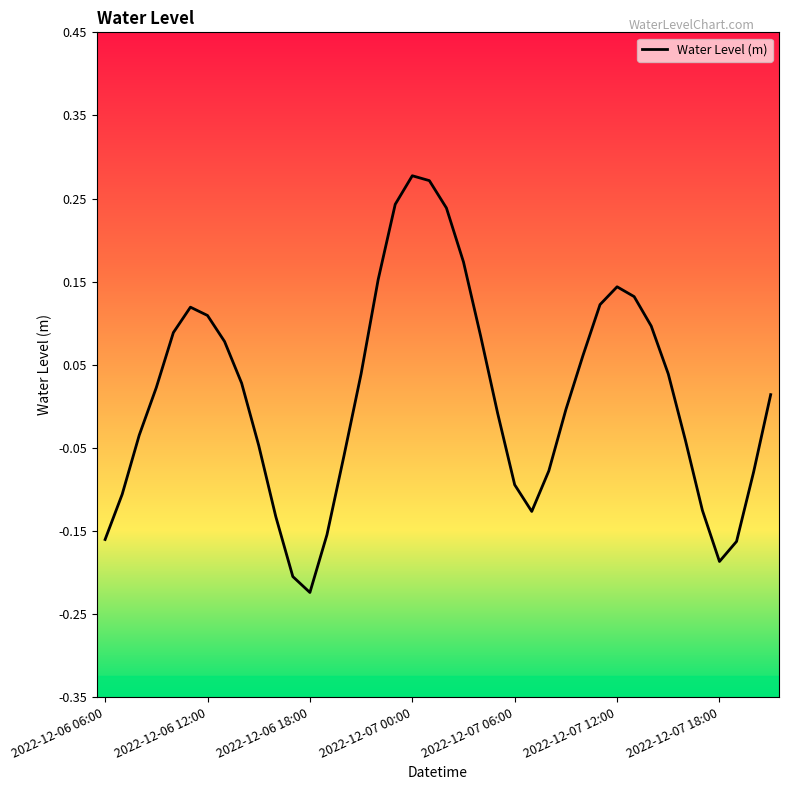

What is the difference between the maximum and minimum values?

0.5